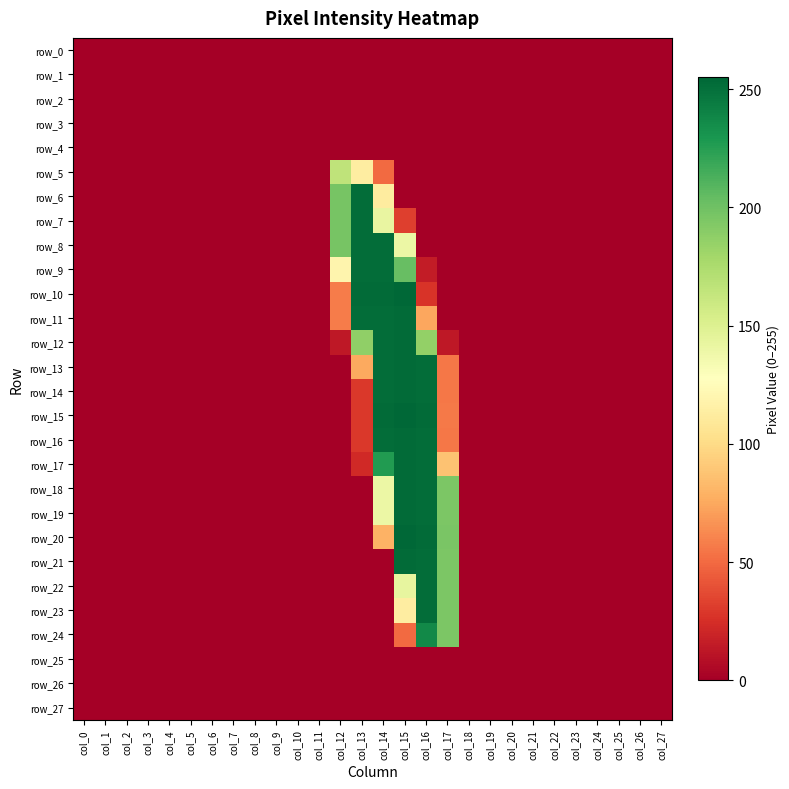

Reading left to right, extract all data points from this chart.

row_0: col_0=0	col_1=0	col_2=0	col_3=0	col_4=0	col_5=0	col_6=0	col_7=0	col_8=0	col_9=0	col_10=0	col_11=0	col_12=0	col_13=0	col_14=0	col_15=0	col_16=0	col_17=0	col_18=0	col_19=0	col_20=0	col_21=0	col_22=0	col_23=0	col_24=0	col_25=0	col_26=0	col_27=0
row_1: col_0=0	col_1=0	col_2=0	col_3=0	col_4=0	col_5=0	col_6=0	col_7=0	col_8=0	col_9=0	col_10=0	col_11=0	col_12=0	col_13=0	col_14=0	col_15=0	col_16=0	col_17=0	col_18=0	col_19=0	col_20=0	col_21=0	col_22=0	col_23=0	col_24=0	col_25=0	col_26=0	col_27=0
row_2: col_0=0	col_1=0	col_2=0	col_3=0	col_4=0	col_5=0	col_6=0	col_7=0	col_8=0	col_9=0	col_10=0	col_11=0	col_12=0	col_13=0	col_14=0	col_15=0	col_16=0	col_17=0	col_18=0	col_19=0	col_20=0	col_21=0	col_22=0	col_23=0	col_24=0	col_25=0	col_26=0	col_27=0
row_3: col_0=0	col_1=0	col_2=0	col_3=0	col_4=0	col_5=0	col_6=0	col_7=0	col_8=0	col_9=0	col_10=0	col_11=0	col_12=0	col_13=0	col_14=0	col_15=0	col_16=0	col_17=0	col_18=0	col_19=0	col_20=0	col_21=0	col_22=0	col_23=0	col_24=0	col_25=0	col_26=0	col_27=0
row_4: col_0=0	col_1=0	col_2=0	col_3=0	col_4=0	col_5=0	col_6=0	col_7=0	col_8=0	col_9=0	col_10=0	col_11=0	col_12=0	col_13=0	col_14=0	col_15=0	col_16=0	col_17=0	col_18=0	col_19=0	col_20=0	col_21=0	col_22=0	col_23=0	col_24=0	col_25=0	col_26=0	col_27=0
row_5: col_0=0	col_1=0	col_2=0	col_3=0	col_4=0	col_5=0	col_6=0	col_7=0	col_8=0	col_9=0	col_10=0	col_11=0	col_12=166	col_13=113	col_14=50	col_15=0	col_16=0	col_17=0	col_18=0	col_19=0	col_20=0	col_21=0	col_22=0	col_23=0	col_24=0	col_25=0	col_26=0	col_27=0
row_6: col_0=0	col_1=0	col_2=0	col_3=0	col_4=0	col_5=0	col_6=0	col_7=0	col_8=0	col_9=0	col_10=0	col_11=0	col_12=197	col_13=252	col_14=112	col_15=0	col_16=0	col_17=0	col_18=0	col_19=0	col_20=0	col_21=0	col_22=0	col_23=0	col_24=0	col_25=0	col_26=0	col_27=0
row_7: col_0=0	col_1=0	col_2=0	col_3=0	col_4=0	col_5=0	col_6=0	col_7=0	col_8=0	col_9=0	col_10=0	col_11=0	col_12=197	col_13=252	col_14=142	col_15=32	col_16=0	col_17=0	col_18=0	col_19=0	col_20=0	col_21=0	col_22=0	col_23=0	col_24=0	col_25=0	col_26=0	col_27=0
row_8: col_0=0	col_1=0	col_2=0	col_3=0	col_4=0	col_5=0	col_6=0	col_7=0	col_8=0	col_9=0	col_10=0	col_11=0	col_12=197	col_13=252	col_14=252	col_15=140	col_16=0	col_17=0	col_18=0	col_19=0	col_20=0	col_21=0	col_22=0	col_23=0	col_24=0	col_25=0	col_26=0	col_27=0
row_9: col_0=0	col_1=0	col_2=0	col_3=0	col_4=0	col_5=0	col_6=0	col_7=0	col_8=0	col_9=0	col_10=0	col_11=0	col_12=119	col_13=252	col_14=252	col_15=203	col_16=15	col_17=0	col_18=0	col_19=0	col_20=0	col_21=0	col_22=0	col_23=0	col_24=0	col_25=0	col_26=0	col_27=0
row_10: col_0=0	col_1=0	col_2=0	col_3=0	col_4=0	col_5=0	col_6=0	col_7=0	col_8=0	col_9=0	col_10=0	col_11=0	col_12=57	col_13=253	col_14=253	col_15=255	col_16=27	col_17=0	col_18=0	col_19=0	col_20=0	col_21=0	col_22=0	col_23=0	col_24=0	col_25=0	col_26=0	col_27=0
row_11: col_0=0	col_1=0	col_2=0	col_3=0	col_4=0	col_5=0	col_6=0	col_7=0	col_8=0	col_9=0	col_10=0	col_11=0	col_12=57	col_13=252	col_14=252	col_15=253	col_16=74	col_17=0	col_18=0	col_19=0	col_20=0	col_21=0	col_22=0	col_23=0	col_24=0	col_25=0	col_26=0	col_27=0
row_12: col_0=0	col_1=0	col_2=0	col_3=0	col_4=0	col_5=0	col_6=0	col_7=0	col_8=0	col_9=0	col_10=0	col_11=0	col_12=13	col_13=187	col_14=252	col_15=253	col_16=186	col_17=13	col_18=0	col_19=0	col_20=0	col_21=0	col_22=0	col_23=0	col_24=0	col_25=0	col_26=0	col_27=0
row_13: col_0=0	col_1=0	col_2=0	col_3=0	col_4=0	col_5=0	col_6=0	col_7=0	col_8=0	col_9=0	col_10=0	col_11=0	col_12=0	col_13=75	col_14=252	col_15=253	col_16=252	col_17=55	col_18=0	col_19=0	col_20=0	col_21=0	col_22=0	col_23=0	col_24=0	col_25=0	col_26=0	col_27=0
row_14: col_0=0	col_1=0	col_2=0	col_3=0	col_4=0	col_5=0	col_6=0	col_7=0	col_8=0	col_9=0	col_10=0	col_11=0	col_12=0	col_13=29	col_14=252	col_15=253	col_16=252	col_17=55	col_18=0	col_19=0	col_20=0	col_21=0	col_22=0	col_23=0	col_24=0	col_25=0	col_26=0	col_27=0
row_15: col_0=0	col_1=0	col_2=0	col_3=0	col_4=0	col_5=0	col_6=0	col_7=0	col_8=0	col_9=0	col_10=0	col_11=0	col_12=0	col_13=29	col_14=253	col_15=255	col_16=253	col_17=56	col_18=0	col_19=0	col_20=0	col_21=0	col_22=0	col_23=0	col_24=0	col_25=0	col_26=0	col_27=0
row_16: col_0=0	col_1=0	col_2=0	col_3=0	col_4=0	col_5=0	col_6=0	col_7=0	col_8=0	col_9=0	col_10=0	col_11=0	col_12=0	col_13=29	col_14=252	col_15=253	col_16=252	col_17=55	col_18=0	col_19=0	col_20=0	col_21=0	col_22=0	col_23=0	col_24=0	col_25=0	col_26=0	col_27=0
row_17: col_0=0	col_1=0	col_2=0	col_3=0	col_4=0	col_5=0	col_6=0	col_7=0	col_8=0	col_9=0	col_10=0	col_11=0	col_12=0	col_13=22	col_14=227	col_15=253	col_16=252	col_17=87	col_18=0	col_19=0	col_20=0	col_21=0	col_22=0	col_23=0	col_24=0	col_25=0	col_26=0	col_27=0
row_18: col_0=0	col_1=0	col_2=0	col_3=0	col_4=0	col_5=0	col_6=0	col_7=0	col_8=0	col_9=0	col_10=0	col_11=0	col_12=0	col_13=0	col_14=140	col_15=253	col_16=252	col_17=195	col_18=0	col_19=0	col_20=0	col_21=0	col_22=0	col_23=0	col_24=0	col_25=0	col_26=0	col_27=0
row_19: col_0=0	col_1=0	col_2=0	col_3=0	col_4=0	col_5=0	col_6=0	col_7=0	col_8=0	col_9=0	col_10=0	col_11=0	col_12=0	col_13=0	col_14=140	col_15=253	col_16=252	col_17=195	col_18=0	col_19=0	col_20=0	col_21=0	col_22=0	col_23=0	col_24=0	col_25=0	col_26=0	col_27=0
row_20: col_0=0	col_1=0	col_2=0	col_3=0	col_4=0	col_5=0	col_6=0	col_7=0	col_8=0	col_9=0	col_10=0	col_11=0	col_12=0	col_13=0	col_14=79	col_15=255	col_16=253	col_17=196	col_18=0	col_19=0	col_20=0	col_21=0	col_22=0	col_23=0	col_24=0	col_25=0	col_26=0	col_27=0
row_21: col_0=0	col_1=0	col_2=0	col_3=0	col_4=0	col_5=0	col_6=0	col_7=0	col_8=0	col_9=0	col_10=0	col_11=0	col_12=0	col_13=0	col_14=0	col_15=253	col_16=252	col_17=195	col_18=0	col_19=0	col_20=0	col_21=0	col_22=0	col_23=0	col_24=0	col_25=0	col_26=0	col_27=0
row_22: col_0=0	col_1=0	col_2=0	col_3=0	col_4=0	col_5=0	col_6=0	col_7=0	col_8=0	col_9=0	col_10=0	col_11=0	col_12=0	col_13=0	col_14=0	col_15=143	col_16=252	col_17=195	col_18=0	col_19=0	col_20=0	col_21=0	col_22=0	col_23=0	col_24=0	col_25=0	col_26=0	col_27=0
row_23: col_0=0	col_1=0	col_2=0	col_3=0	col_4=0	col_5=0	col_6=0	col_7=0	col_8=0	col_9=0	col_10=0	col_11=0	col_12=0	col_13=0	col_14=0	col_15=113	col_16=252	col_17=195	col_18=0	col_19=0	col_20=0	col_21=0	col_22=0	col_23=0	col_24=0	col_25=0	col_26=0	col_27=0
row_24: col_0=0	col_1=0	col_2=0	col_3=0	col_4=0	col_5=0	col_6=0	col_7=0	col_8=0	col_9=0	col_10=0	col_11=0	col_12=0	col_13=0	col_14=0	col_15=50	col_16=237	col_17=195	col_18=0	col_19=0	col_20=0	col_21=0	col_22=0	col_23=0	col_24=0	col_25=0	col_26=0	col_27=0
row_25: col_0=0	col_1=0	col_2=0	col_3=0	col_4=0	col_5=0	col_6=0	col_7=0	col_8=0	col_9=0	col_10=0	col_11=0	col_12=0	col_13=0	col_14=0	col_15=0	col_16=0	col_17=0	col_18=0	col_19=0	col_20=0	col_21=0	col_22=0	col_23=0	col_24=0	col_25=0	col_26=0	col_27=0
row_26: col_0=0	col_1=0	col_2=0	col_3=0	col_4=0	col_5=0	col_6=0	col_7=0	col_8=0	col_9=0	col_10=0	col_11=0	col_12=0	col_13=0	col_14=0	col_15=0	col_16=0	col_17=0	col_18=0	col_19=0	col_20=0	col_21=0	col_22=0	col_23=0	col_24=0	col_25=0	col_26=0	col_27=0
row_27: col_0=0	col_1=0	col_2=0	col_3=0	col_4=0	col_5=0	col_6=0	col_7=0	col_8=0	col_9=0	col_10=0	col_11=0	col_12=0	col_13=0	col_14=0	col_15=0	col_16=0	col_17=0	col_18=0	col_19=0	col_20=0	col_21=0	col_22=0	col_23=0	col_24=0	col_25=0	col_26=0	col_27=0